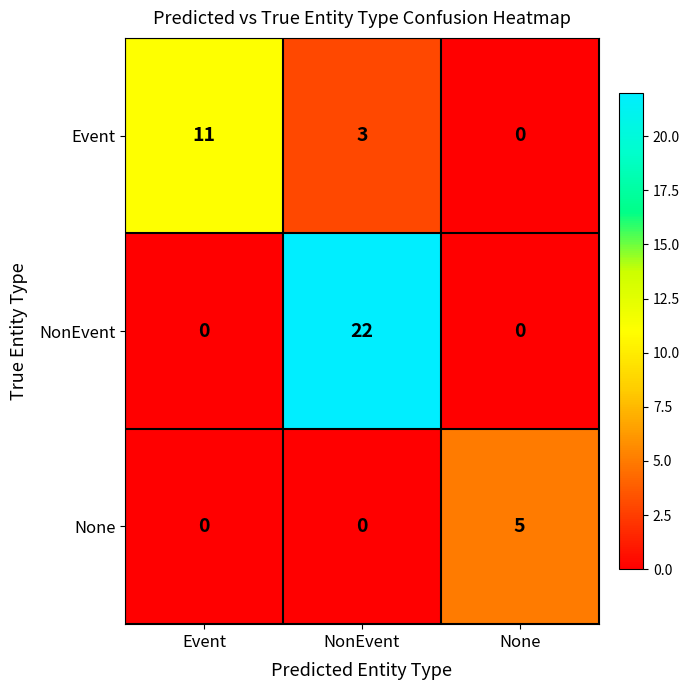

Rank the categories by Event value from lowest to highest.

None, NonEvent, Event